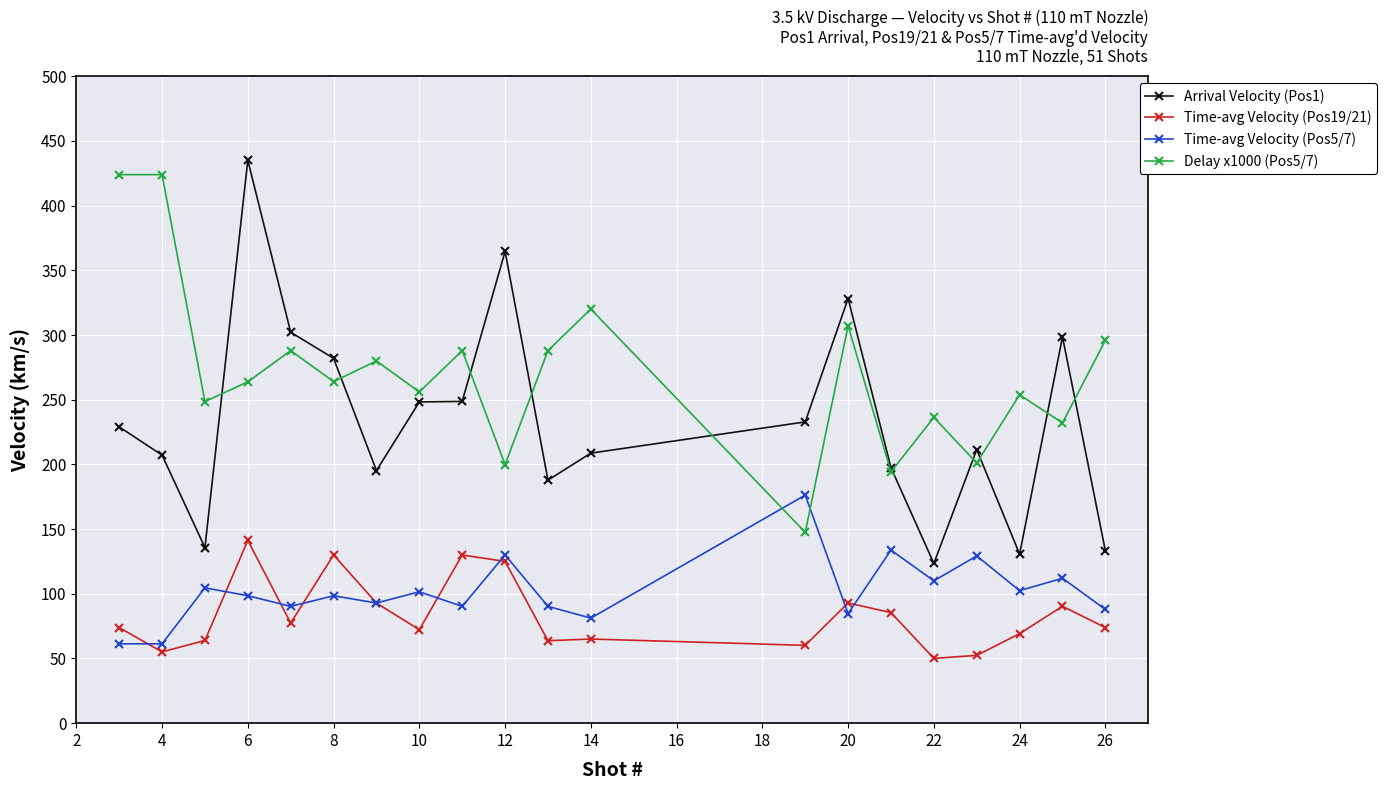

True or false: Time-avg Velocity (Pos19/21) has more than 2 interior local peaks.

True